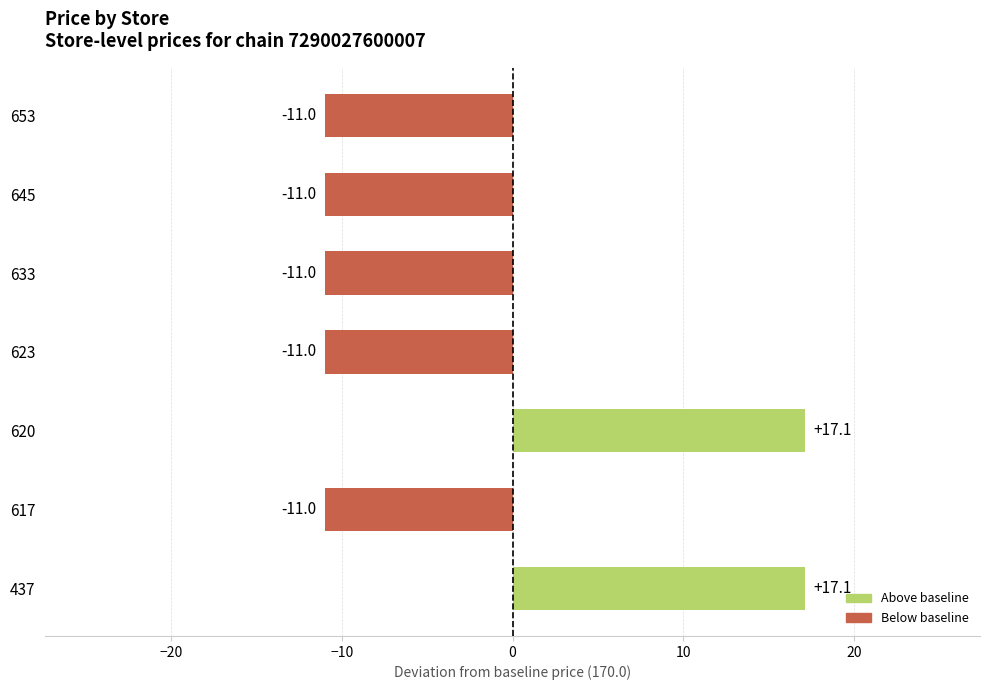

What is the average value?

-3.0